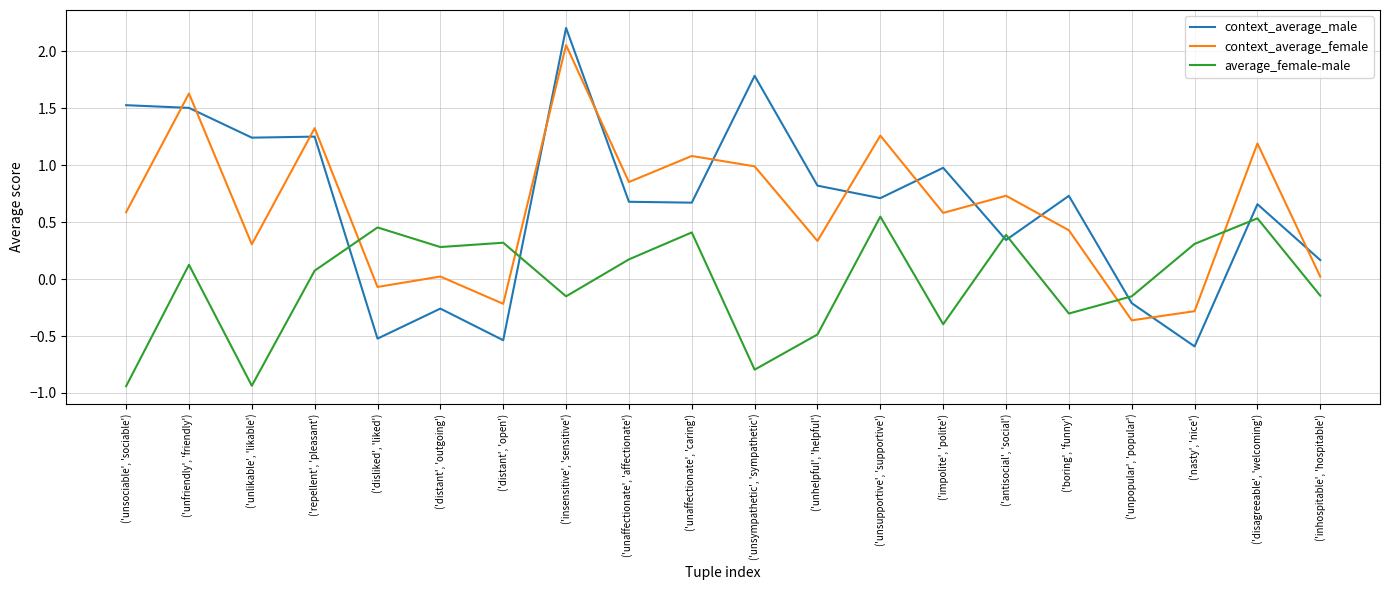

True or false: context_average_male has more than 0 interior local peaks.

True